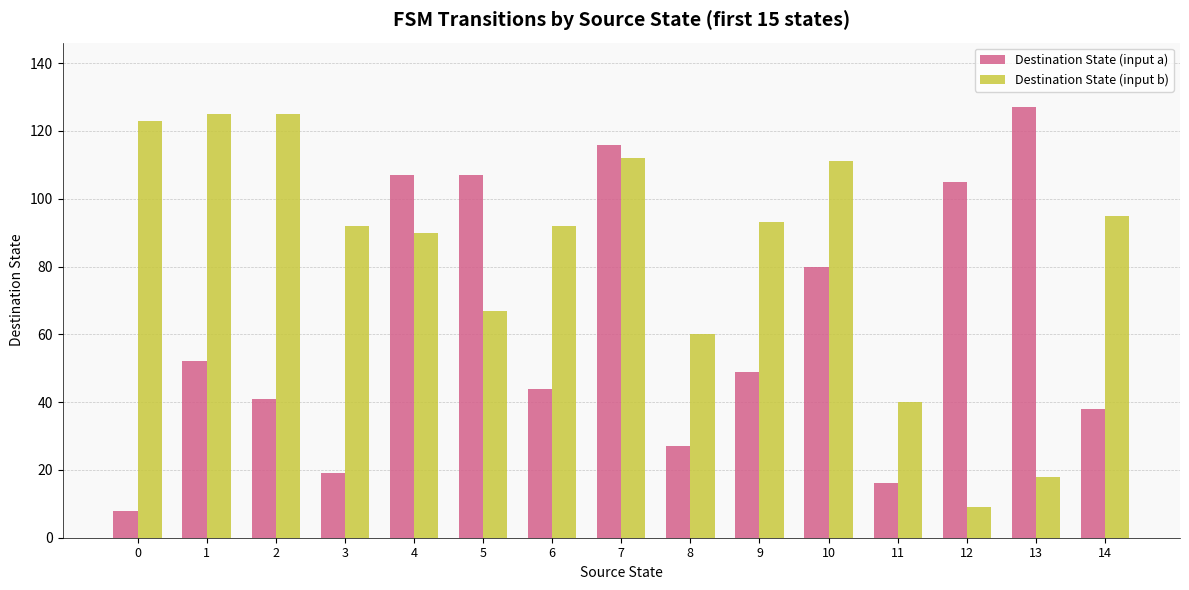

How many bars are there in each group?

2